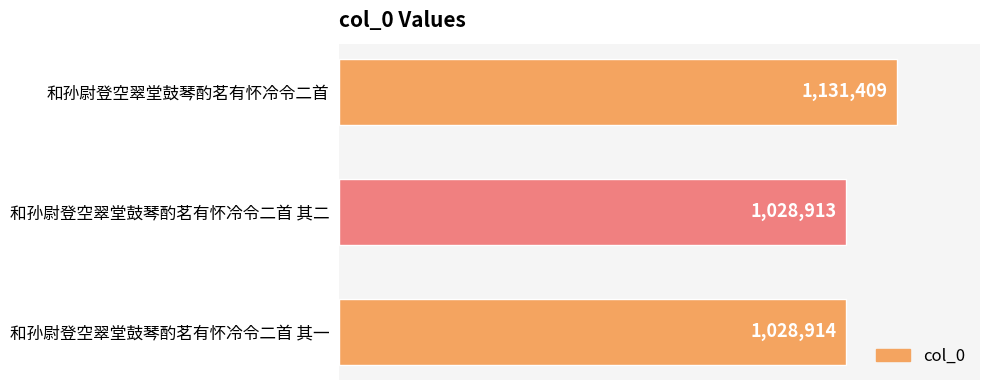

List the labels in order of value, largest first.

和孙尉登空翠堂鼓琴酌茗有怀冷令二首, 和孙尉登空翠堂鼓琴酌茗有怀冷令二首 其一, 和孙尉登空翠堂鼓琴酌茗有怀冷令二首 其二